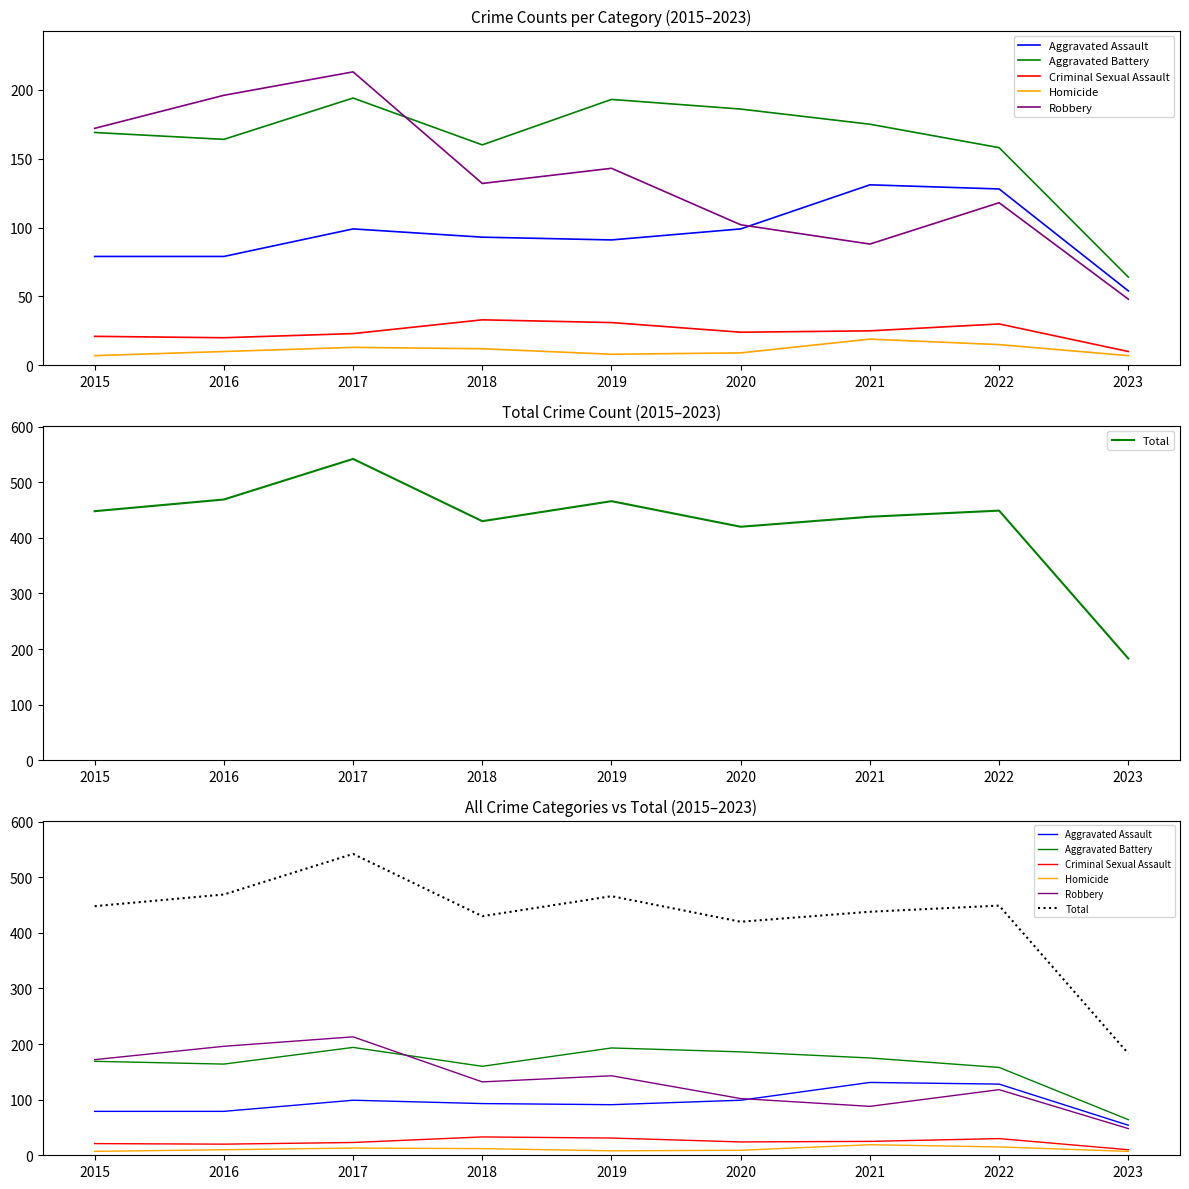

Is it true that Aggravated Assault equals 93 at 2018?

True